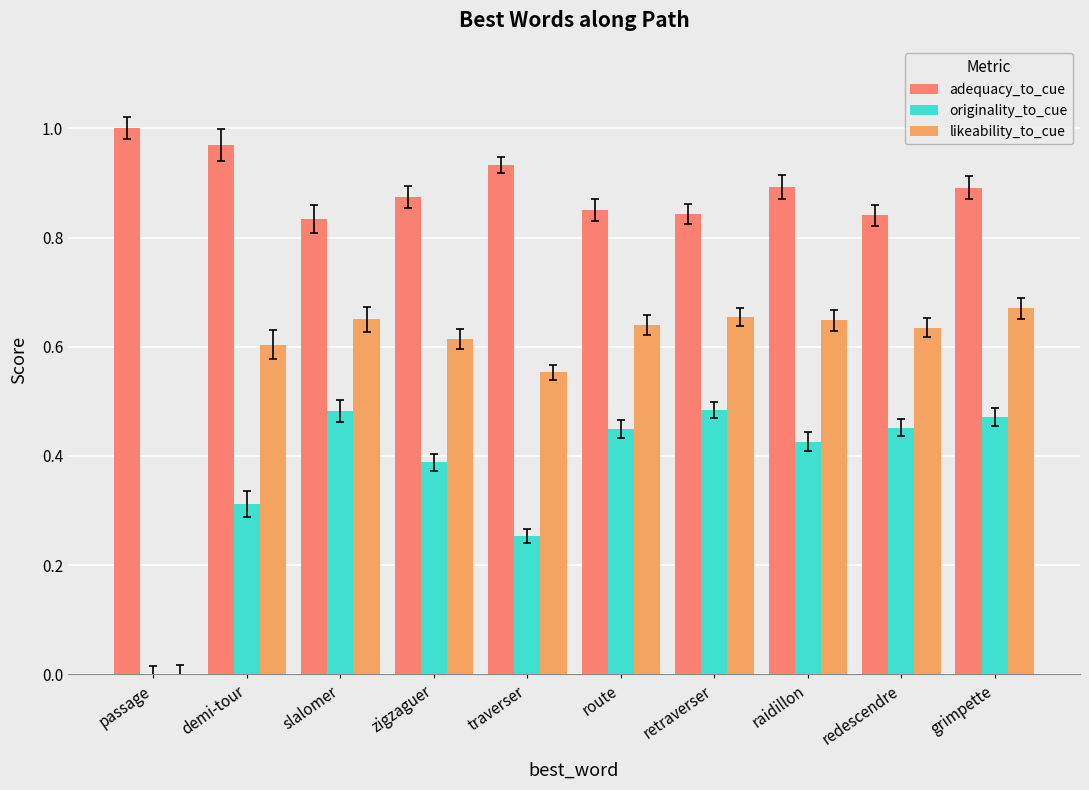

What is the sum of all originality_to_cue values?

3.7